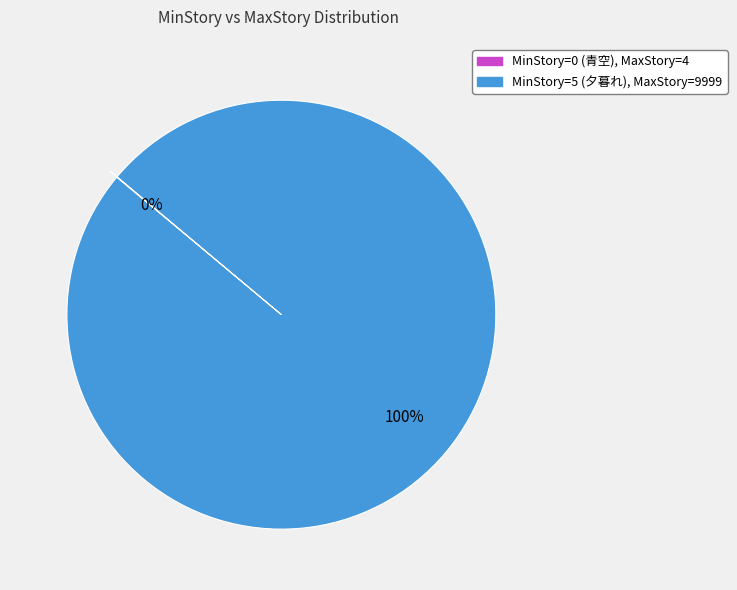

Is there a majority slice in this chart?

Yes